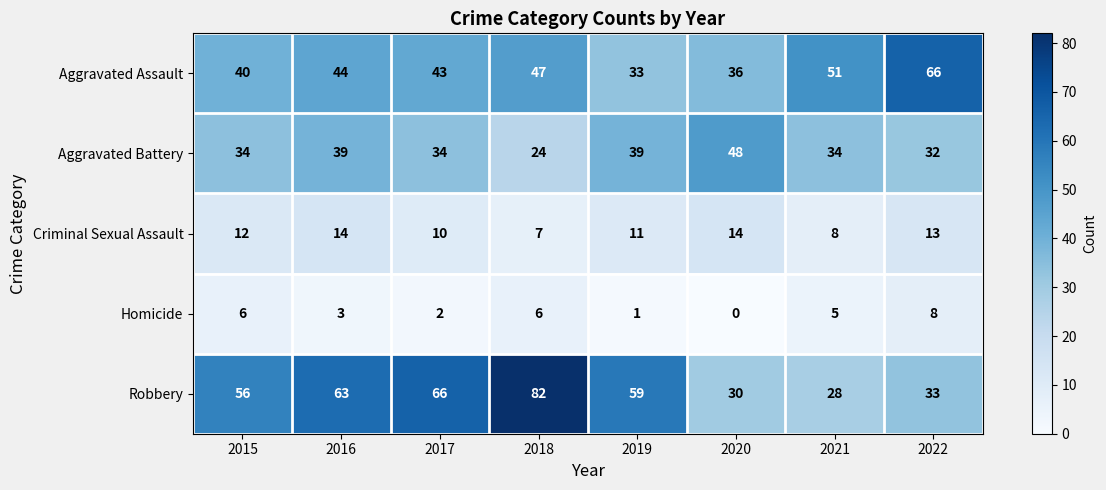

What is the sum of the Aggravated Assault values at 2016 and 2021?

95